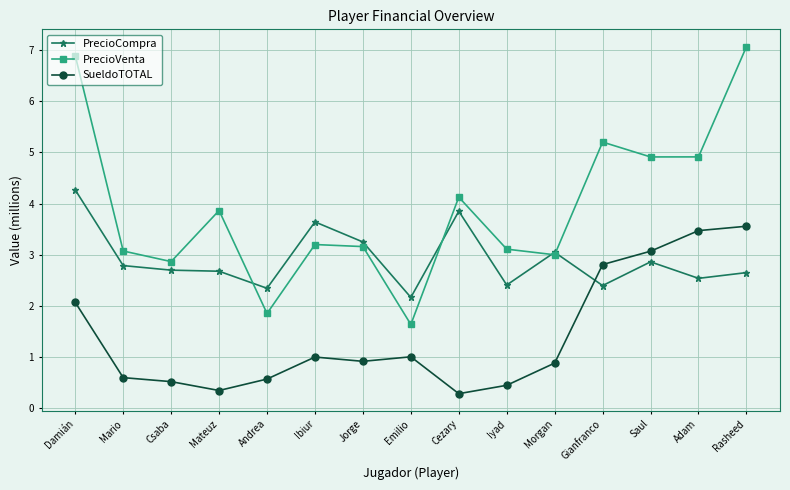

What is the value of the PrecioCompra point at the 10th from the left?

2.4